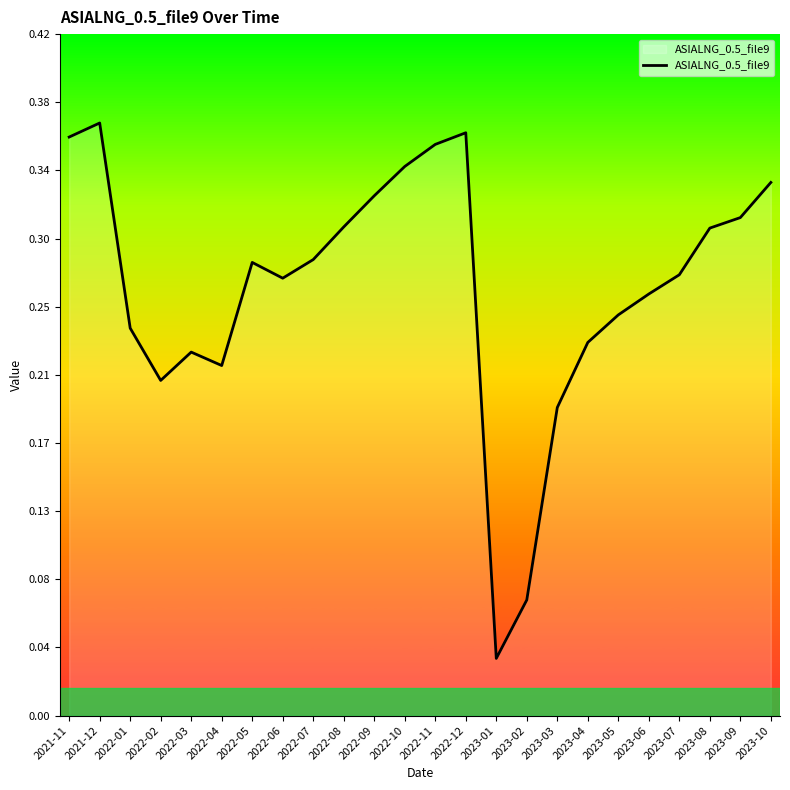

True or false: the data shows 0.5 at 2022-10.

False